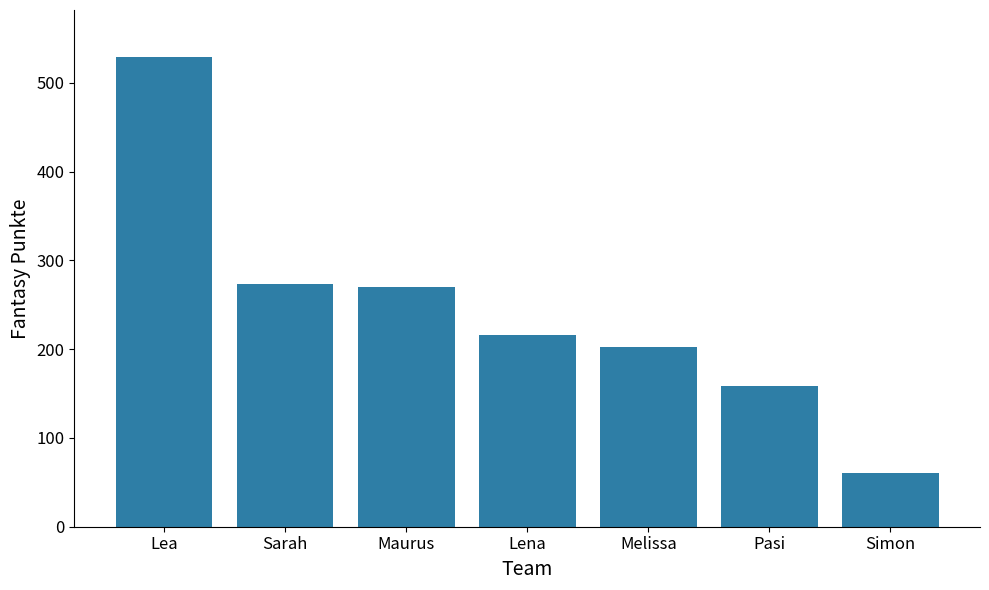

What value does the data have at Maurus, to the nearest 50?

250